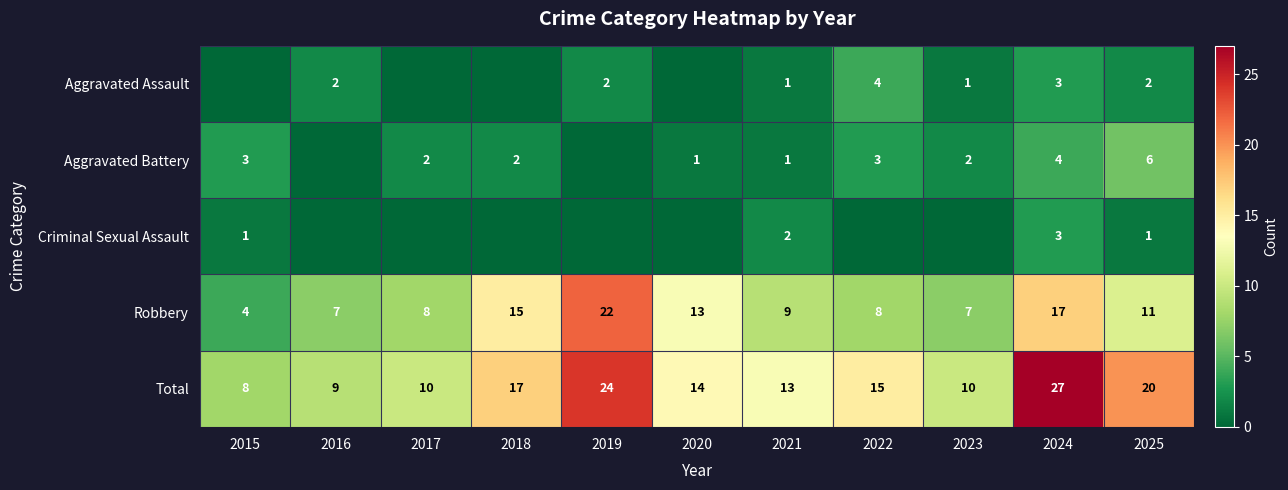

True or false: Aggravated Assault has a value of 1 at 2023.

True